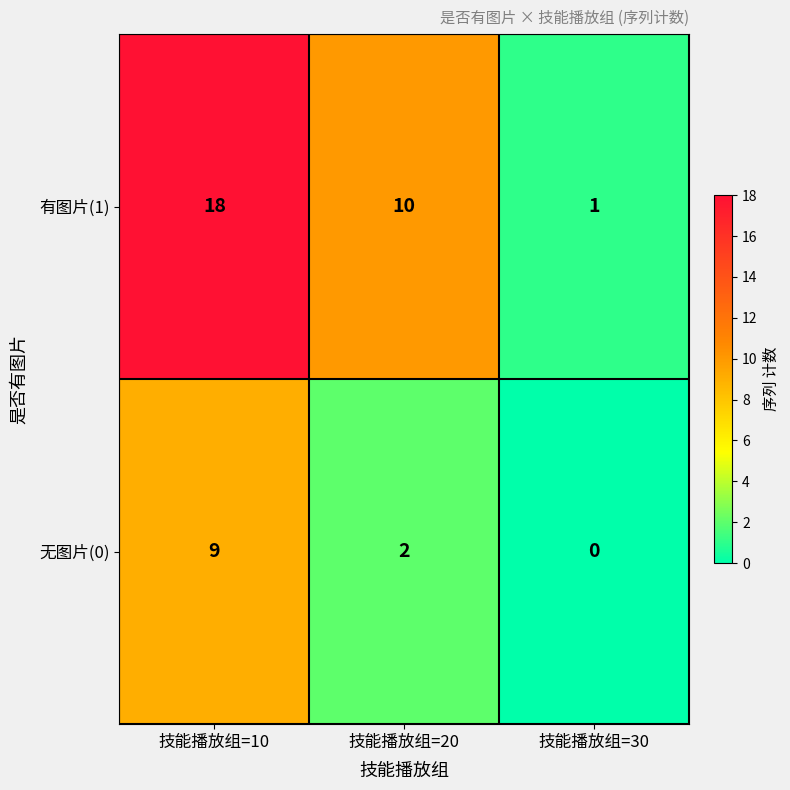

Which series has the largest range (max minus min)?

有图片(1)